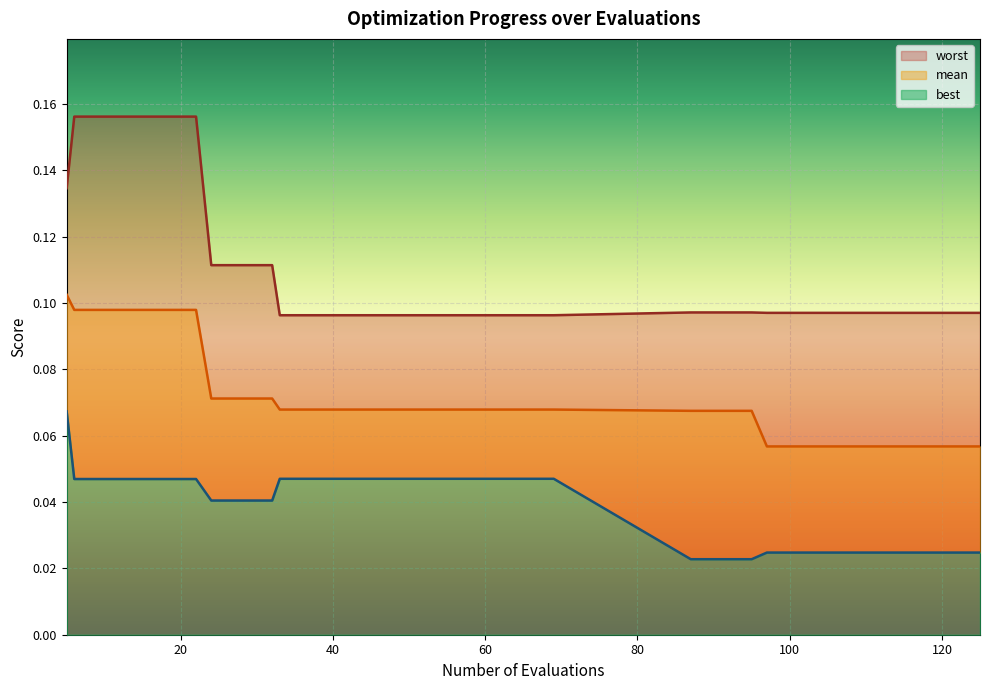

True or false: mean and worst intersect in this chart.

False